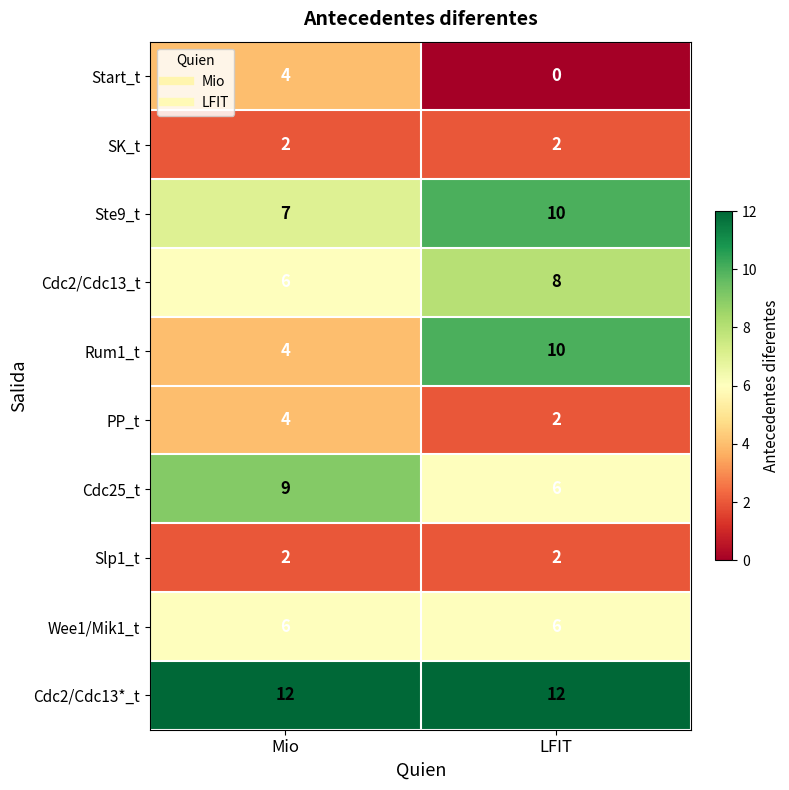

Is it true that Start_t equals 1 at LFIT?

False